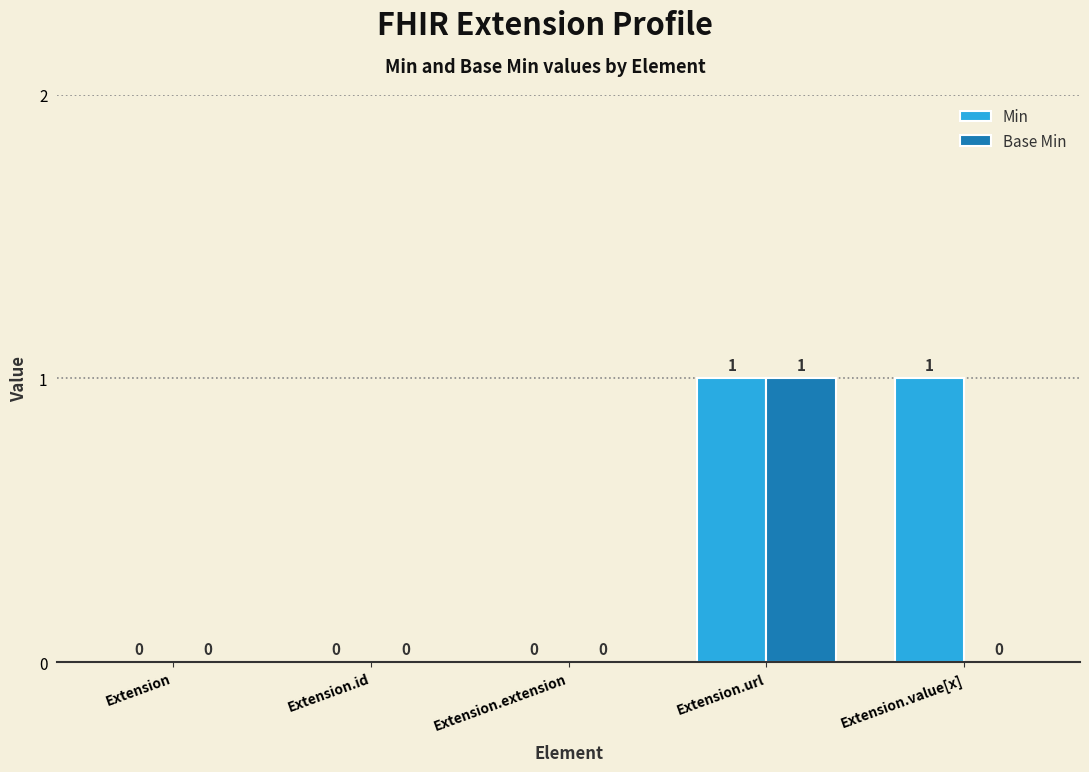

What is the difference between the Base Min values at Extension and Extension.url?

1